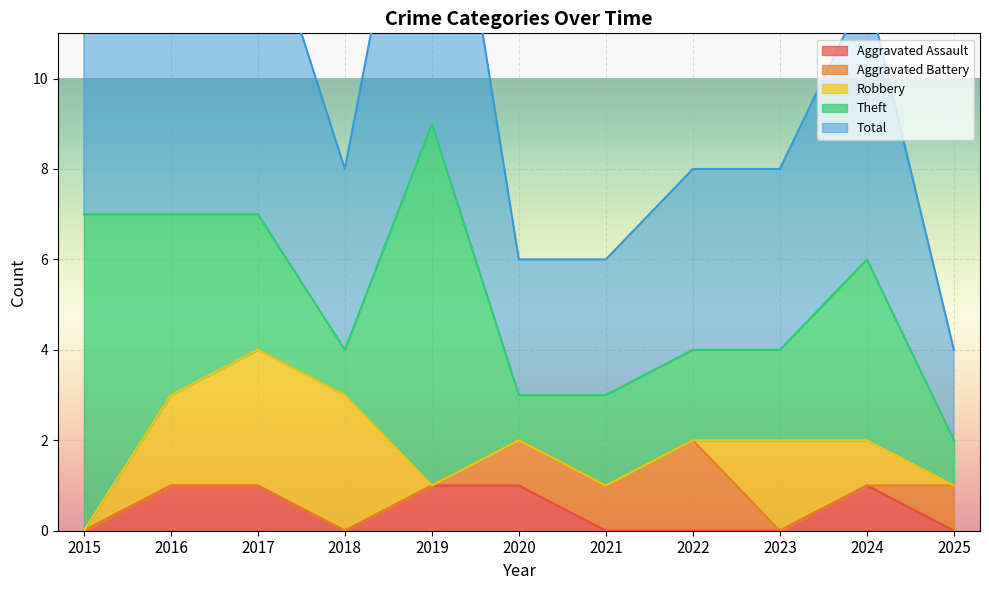

True or false: Total has more than 1 points higher than both neighbors.

True